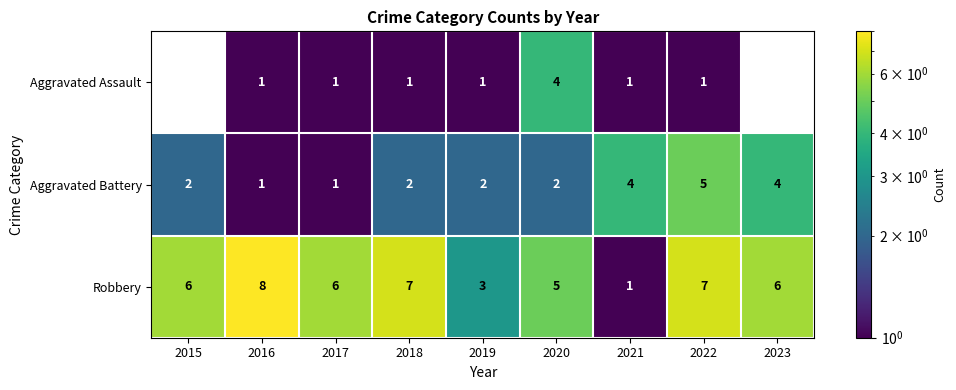

What is the sum of the Robbery values at 2021 and 2023?

7